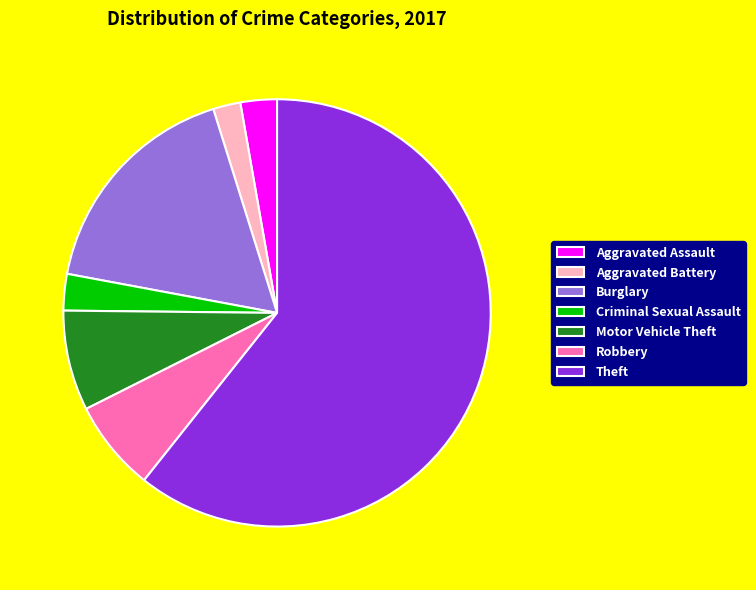

What is the smallest slice in the pie chart?

Aggravated Battery